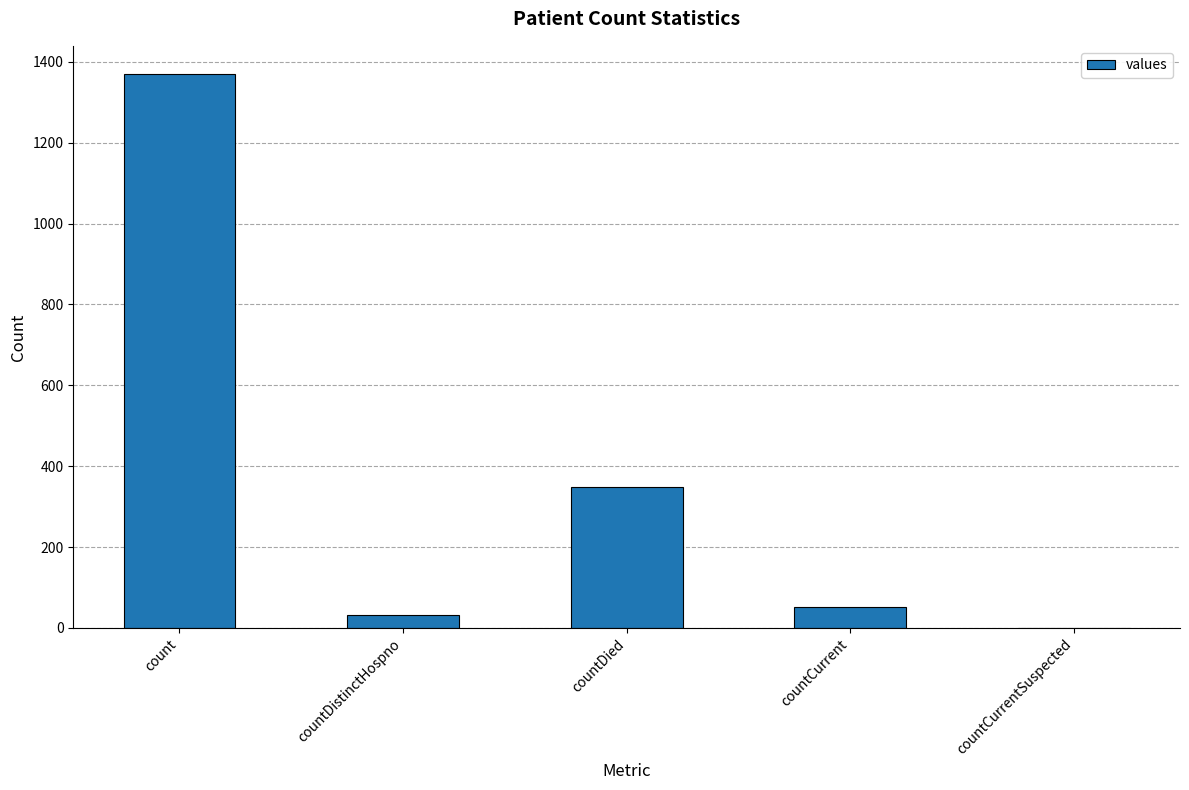

Which category has the highest value across all series?

count